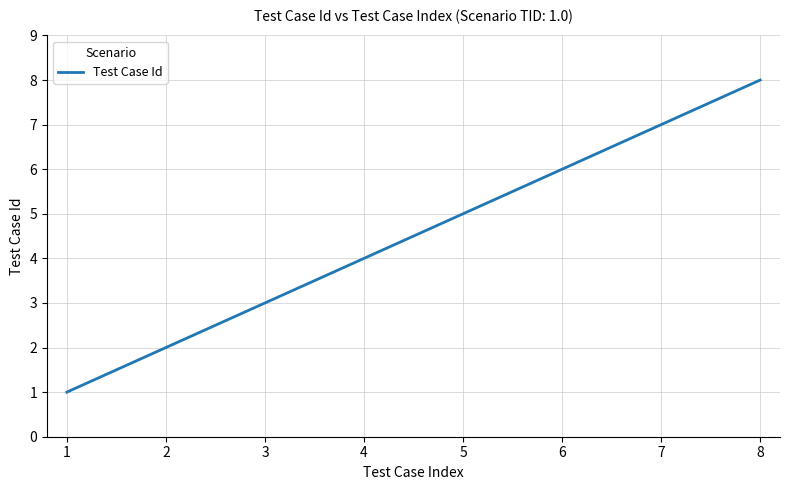

What is the change in value from 2 to 3?

+1